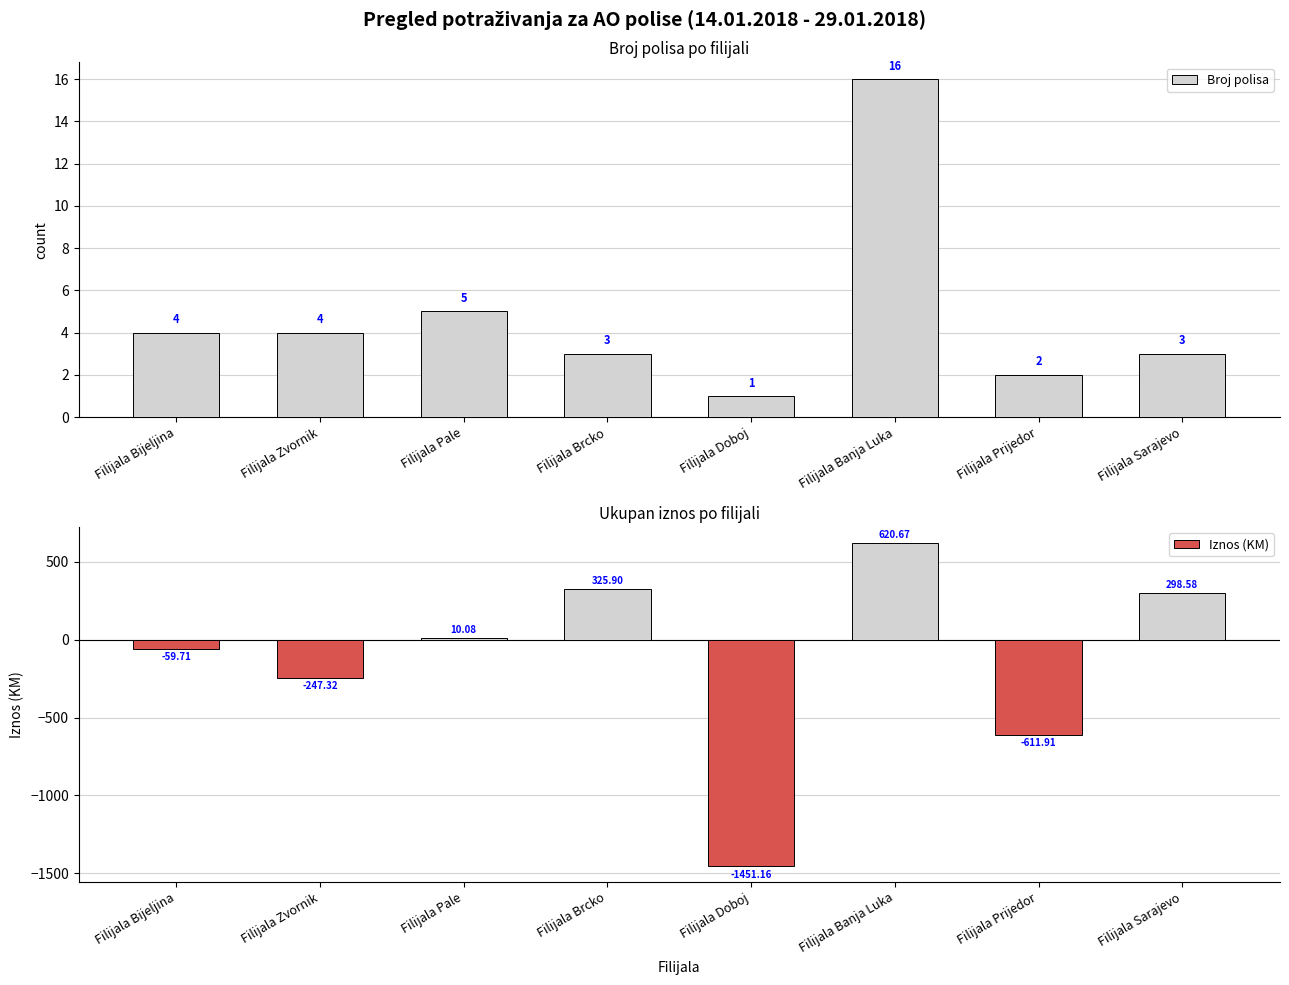

Between Filijala Pale and Filijala Prijedor, which series saw the biggest shift?

Iznos (KM)